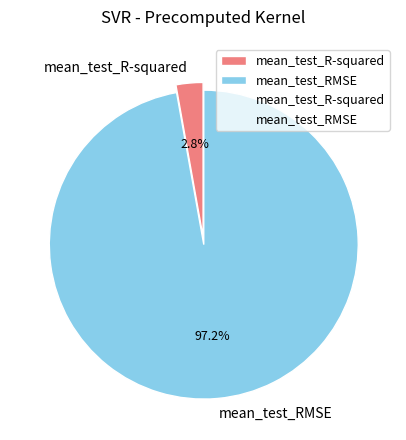

What is the largest slice in the pie chart?

mean_test_RMSE